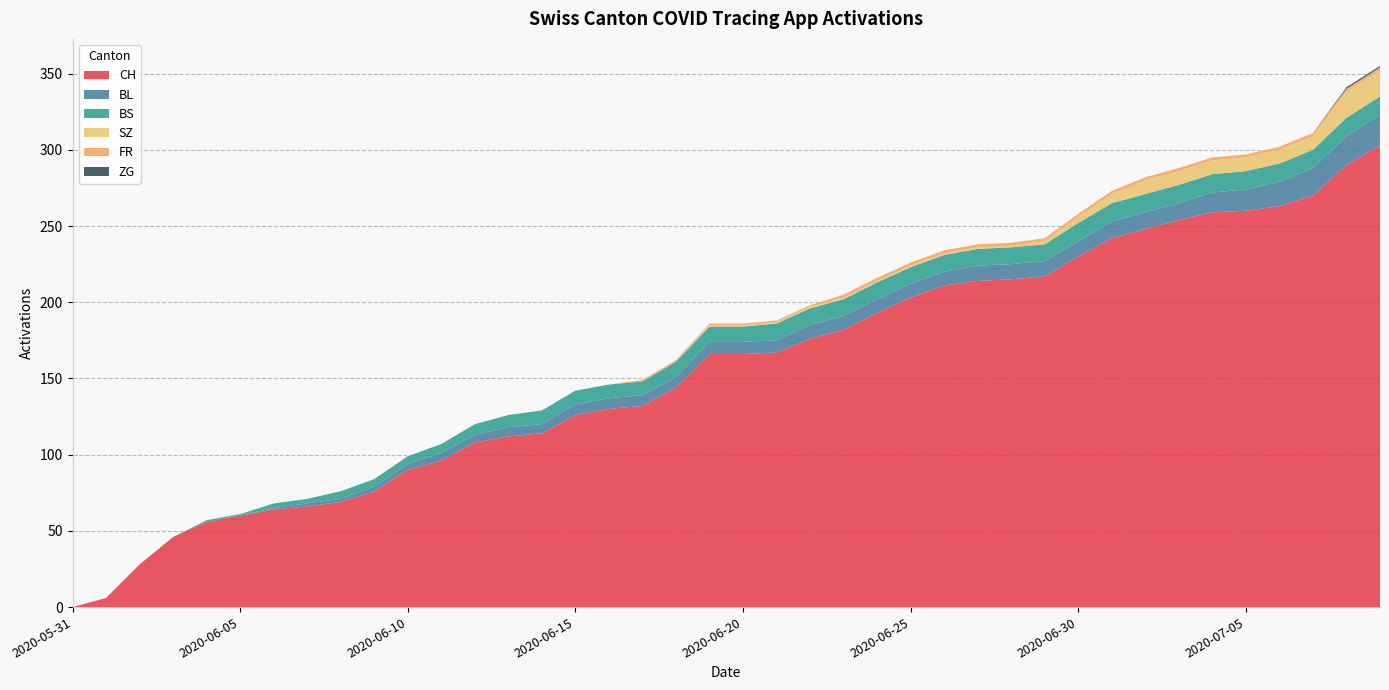

Reading left to right, transcribe all the data shown in this chart.

CH: 2020-05-31=0	2020-06-01=6	2020-06-02=28	2020-06-03=46	2020-06-04=56	2020-06-05=60	2020-06-06=64	2020-06-07=66	2020-06-08=69	2020-06-09=76	2020-06-10=90	2020-06-11=96	2020-06-12=108	2020-06-13=112	2020-06-14=114	2020-06-15=126	2020-06-16=130	2020-06-17=132	2020-06-18=144	2020-06-19=166	2020-06-20=166	2020-06-21=167	2020-06-22=176	2020-06-23=182	2020-06-24=193	2020-06-25=203	2020-06-26=211	2020-06-27=214	2020-06-28=215	2020-06-29=217	2020-06-30=230	2020-07-01=242	2020-07-02=248	2020-07-03=254	2020-07-04=259	2020-07-05=260	2020-07-06=263	2020-07-07=270	2020-07-08=290	2020-07-09=303
BL: 2020-05-31=0	2020-06-01=0	2020-06-02=0	2020-06-03=0	2020-06-04=0	2020-06-05=0	2020-06-06=1	2020-06-07=2	2020-06-08=2	2020-06-09=3	2020-06-10=4	2020-06-11=5	2020-06-12=5	2020-06-13=6	2020-06-14=6	2020-06-15=7	2020-06-16=7	2020-06-17=7	2020-06-18=7	2020-06-19=8	2020-06-20=8	2020-06-21=8	2020-06-22=9	2020-06-23=9	2020-06-24=9	2020-06-25=9	2020-06-26=9	2020-06-27=10	2020-06-28=10	2020-06-29=10	2020-06-30=10	2020-07-01=11	2020-07-02=11	2020-07-03=11	2020-07-04=13	2020-07-05=14	2020-07-06=16	2020-07-07=18	2020-07-08=19	2020-07-09=20
BS: 2020-05-31=0	2020-06-01=0	2020-06-02=0	2020-06-03=0	2020-06-04=1	2020-06-05=1	2020-06-06=3	2020-06-07=3	2020-06-08=5	2020-06-09=5	2020-06-10=5	2020-06-11=6	2020-06-12=7	2020-06-13=8	2020-06-14=9	2020-06-15=9	2020-06-16=9	2020-06-17=9	2020-06-18=10	2020-06-19=10	2020-06-20=10	2020-06-21=11	2020-06-22=11	2020-06-23=11	2020-06-24=11	2020-06-25=11	2020-06-26=11	2020-06-27=11	2020-06-28=11	2020-06-29=11	2020-06-30=12	2020-07-01=12	2020-07-02=12	2020-07-03=12	2020-07-04=12	2020-07-05=12	2020-07-06=12	2020-07-07=12	2020-07-08=12	2020-07-09=12
SZ: 2020-05-31=0	2020-06-01=0	2020-06-02=0	2020-06-03=0	2020-06-04=0	2020-06-05=0	2020-06-06=0	2020-06-07=0	2020-06-08=0	2020-06-09=0	2020-06-10=0	2020-06-11=0	2020-06-12=0	2020-06-13=0	2020-06-14=0	2020-06-15=0	2020-06-16=0	2020-06-17=0	2020-06-18=0	2020-06-19=1	2020-06-20=1	2020-06-21=1	2020-06-22=1	2020-06-23=1	2020-06-24=1	2020-06-25=1	2020-06-26=1	2020-06-27=1	2020-06-28=1	2020-06-29=2	2020-06-30=4	2020-07-01=6	2020-07-02=9	2020-07-03=9	2020-07-04=9	2020-07-05=9	2020-07-06=9	2020-07-07=9	2020-07-08=17	2020-07-09=17
FR: 2020-05-31=0	2020-06-01=0	2020-06-02=0	2020-06-03=0	2020-06-04=0	2020-06-05=0	2020-06-06=0	2020-06-07=0	2020-06-08=0	2020-06-09=0	2020-06-10=0	2020-06-11=0	2020-06-12=0	2020-06-13=0	2020-06-14=0	2020-06-15=0	2020-06-16=0	2020-06-17=1	2020-06-18=1	2020-06-19=1	2020-06-20=1	2020-06-21=1	2020-06-22=1	2020-06-23=2	2020-06-24=2	2020-06-25=2	2020-06-26=2	2020-06-27=2	2020-06-28=2	2020-06-29=2	2020-06-30=2	2020-07-01=2	2020-07-02=2	2020-07-03=2	2020-07-04=2	2020-07-05=2	2020-07-06=2	2020-07-07=2	2020-07-08=2	2020-07-09=2
ZG: 2020-05-31=0	2020-06-01=0	2020-06-02=0	2020-06-03=0	2020-06-04=0	2020-06-05=0	2020-06-06=0	2020-06-07=0	2020-06-08=0	2020-06-09=0	2020-06-10=0	2020-06-11=0	2020-06-12=0	2020-06-13=0	2020-06-14=0	2020-06-15=0	2020-06-16=0	2020-06-17=0	2020-06-18=0	2020-06-19=0	2020-06-20=0	2020-06-21=0	2020-06-22=0	2020-06-23=0	2020-06-24=0	2020-06-25=0	2020-06-26=0	2020-06-27=0	2020-06-28=0	2020-06-29=0	2020-06-30=0	2020-07-01=0	2020-07-02=0	2020-07-03=0	2020-07-04=0	2020-07-05=0	2020-07-06=0	2020-07-07=0	2020-07-08=1	2020-07-09=1